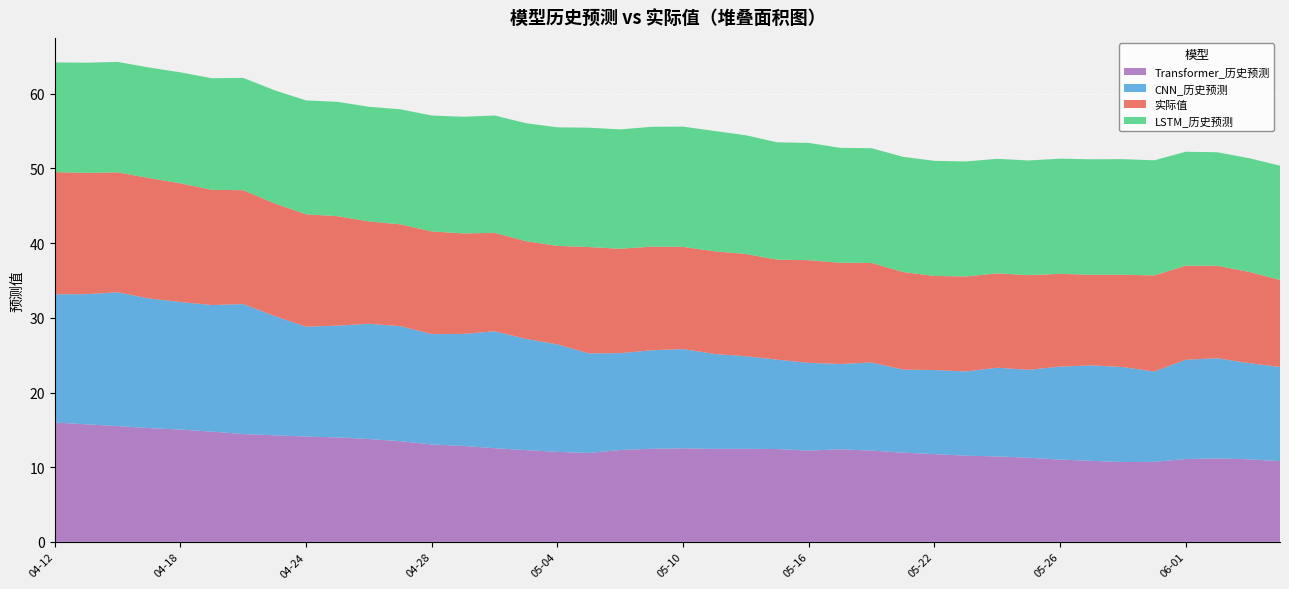

Reading left to right, list all the values displayed in this chart.

Transformer_历史预测: 2023-04-12=16.0	2023-04-13=15.7	2023-04-14=15.5	2023-04-17=15.2	2023-04-18=15.0	2023-04-19=14.8	2023-04-20=14.4	2023-04-21=14.3	2023-04-24=14.1	2023-04-25=14.0	2023-04-26=13.8	2023-04-27=13.5	2023-04-28=13.0	2023-05-01=12.8	2023-05-02=12.5	2023-05-03=12.3	2023-05-04=12.1	2023-05-05=11.9	2023-05-08=12.3	2023-05-09=12.5	2023-05-10=12.5	2023-05-11=12.4	2023-05-12=12.5	2023-05-15=12.4	2023-05-16=12.2	2023-05-17=12.4	2023-05-18=12.2	2023-05-19=11.9	2023-05-22=11.8	2023-05-23=11.5	2023-05-24=11.4	2023-05-25=11.3	2023-05-26=11.0	2023-05-29=10.8	2023-05-30=10.7	2023-05-31=10.7	2023-06-01=11.1	2023-06-02=11.2	2023-06-05=11.1	2023-06-06=10.8
CNN_历史预测: 2023-04-12=17.2	2023-04-13=17.4	2023-04-14=17.9	2023-04-17=17.4	2023-04-18=17.1	2023-04-19=16.9	2023-04-20=17.4	2023-04-21=16.0	2023-04-24=14.7	2023-04-25=15.0	2023-04-26=15.4	2023-04-27=15.4	2023-04-28=14.8	2023-05-01=15.0	2023-05-02=15.7	2023-05-03=14.9	2023-05-04=14.4	2023-05-05=13.3	2023-05-08=13.0	2023-05-09=13.2	2023-05-10=13.3	2023-05-11=12.7	2023-05-12=12.4	2023-05-15=12.0	2023-05-16=11.8	2023-05-17=11.4	2023-05-18=11.8	2023-05-19=11.1	2023-05-22=11.3	2023-05-23=11.3	2023-05-24=11.9	2023-05-25=11.8	2023-05-26=12.4	2023-05-29=12.8	2023-05-30=12.7	2023-05-31=12.1	2023-06-01=13.3	2023-06-02=13.4	2023-06-05=12.9	2023-06-06=12.6
实际值: 2023-04-12=16.4	2023-04-13=16.2	2023-04-14=16.1	2023-04-17=16.1	2023-04-18=15.9	2023-04-19=15.4	2023-04-20=15.2	2023-04-21=15.1	2023-04-24=15.1	2023-04-25=14.7	2023-04-26=13.7	2023-04-27=13.6	2023-04-28=13.8	2023-05-01=13.5	2023-05-02=13.2	2023-05-03=13.1	2023-05-04=13.2	2023-05-05=14.2	2023-05-08=14.0	2023-05-09=13.9	2023-05-10=13.7	2023-05-11=13.8	2023-05-12=13.7	2023-05-15=13.4	2023-05-16=13.8	2023-05-17=13.6	2023-05-18=13.3	2023-05-19=13.1	2023-05-22=12.6	2023-05-23=12.7	2023-05-24=12.6	2023-05-25=12.7	2023-05-26=12.4	2023-05-29=12.1	2023-05-30=12.4	2023-05-31=12.9	2023-06-01=12.6	2023-06-02=12.4	2023-06-05=12.2	2023-06-06=11.7
LSTM_历史预测: 2023-04-12=14.7	2023-04-13=14.8	2023-04-14=14.8	2023-04-17=14.8	2023-04-18=14.9	2023-04-19=14.9	2023-04-20=15.0	2023-04-21=15.1	2023-04-24=15.2	2023-04-25=15.3	2023-04-26=15.3	2023-04-27=15.4	2023-04-28=15.5	2023-05-01=15.6	2023-05-02=15.7	2023-05-03=15.8	2023-05-04=15.9	2023-05-05=16.0	2023-05-08=16.0	2023-05-09=16.1	2023-05-10=16.1	2023-05-11=16.1	2023-05-12=15.9	2023-05-15=15.7	2023-05-16=15.7	2023-05-17=15.4	2023-05-18=15.4	2023-05-19=15.4	2023-05-22=15.4	2023-05-23=15.4	2023-05-24=15.3	2023-05-25=15.3	2023-05-26=15.4	2023-05-29=15.5	2023-05-30=15.5	2023-05-31=15.4	2023-06-01=15.3	2023-06-02=15.2	2023-06-05=15.2	2023-06-06=15.3